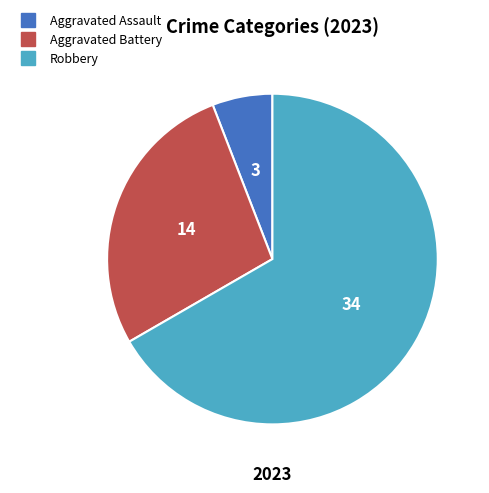

How many segments does this pie chart have?

3